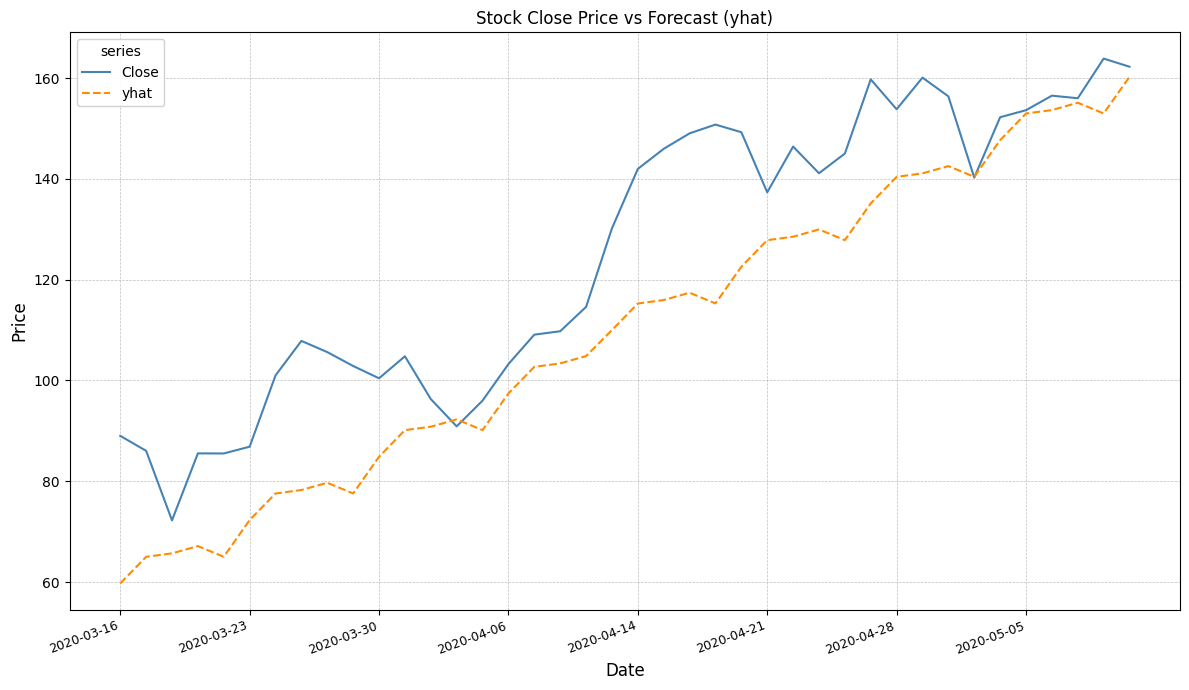

What are all the series names shown in the legend?

Close, yhat